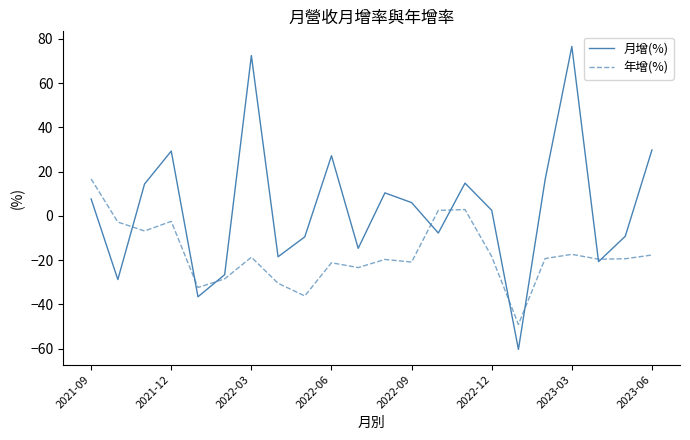

Which series has the largest range (max minus min)?

月增(%)